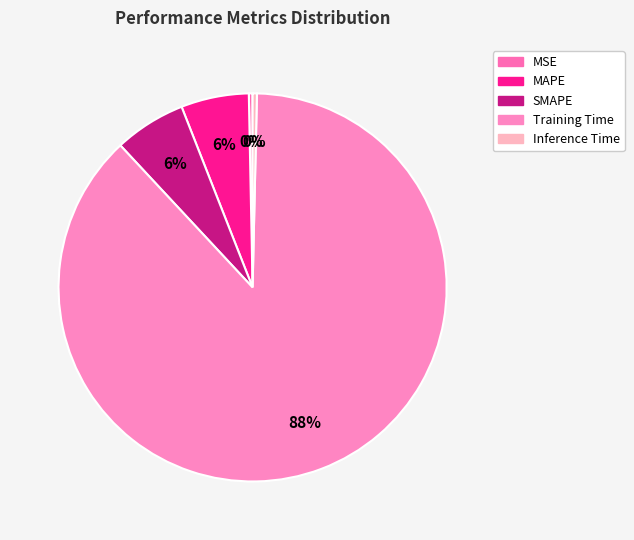

True or false: SMAPE accounts for 6% of the total.

True